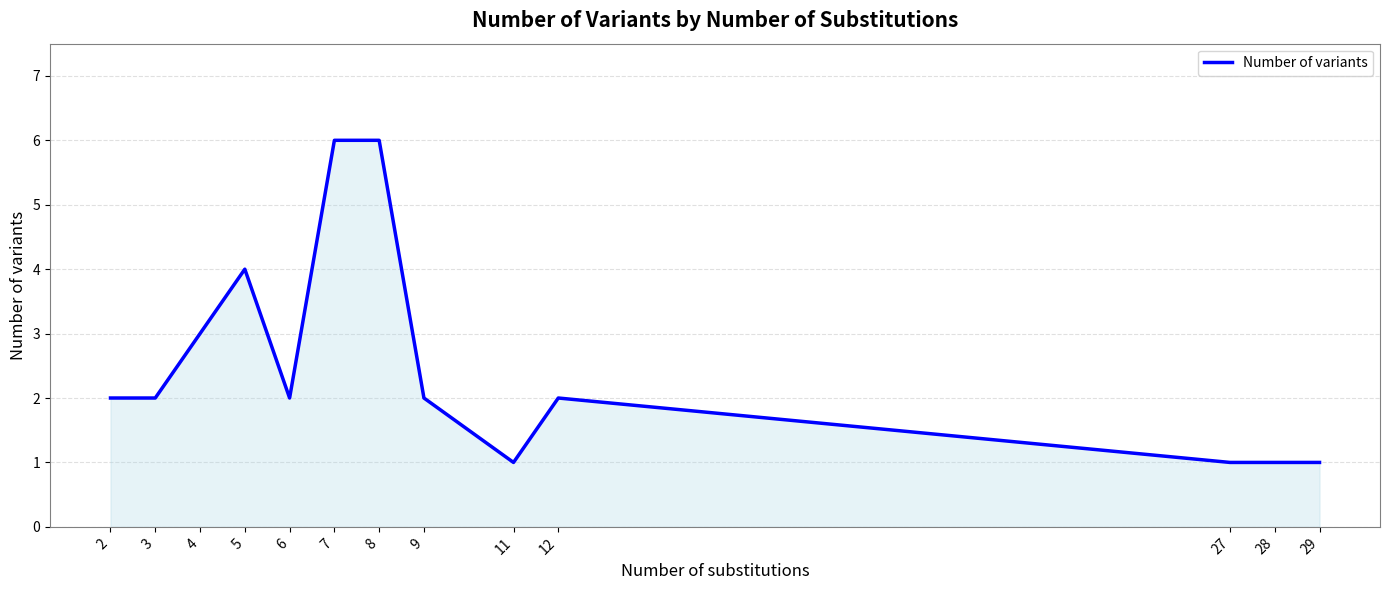

The chart shows a value of 3 at 12. True or false?

False